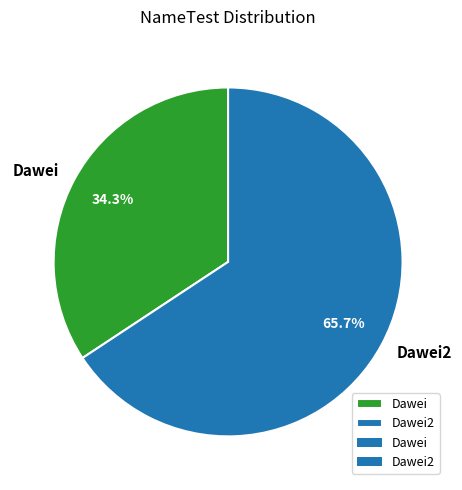

Is there any slice that represents more than half of the pie?

Yes